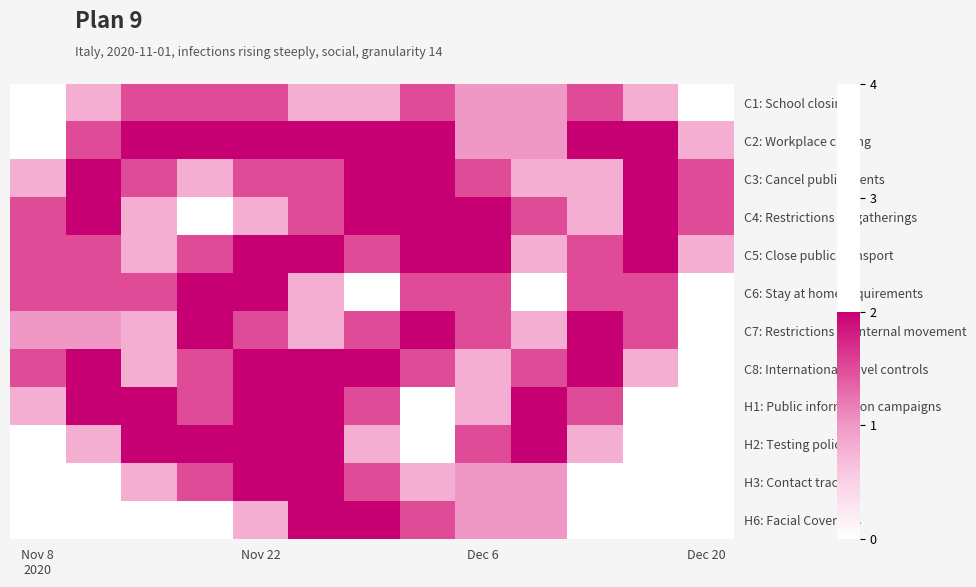

Reading left to right, what are all the values shown in this chart?

C1: School closing: 0.0	0.8	1.5	1.5	1.5	0.8	0.8	1.5	1.0	1.0	1.5	0.8	0.0
C2: Workplace closing: 0.0	1.5	2.0	2.0	2.0	2.0	2.0	2.0	1.0	1.0	2.0	2.0	0.8
C3: Cancel public events: 0.8	2.0	1.5	0.8	1.5	1.5	2.0	2.0	1.5	0.8	0.8	2.0	1.5
C4: Restrictions on gatherings: 1.5	2.0	0.8	0.0	0.8	1.5	2.0	2.0	2.0	1.5	0.8	2.0	1.5
C5: Close public transport: 1.5	1.5	0.8	1.5	2.0	2.0	1.5	2.0	2.0	0.8	1.5	2.0	0.8
C6: Stay at home requirements: 1.5	1.5	1.5	2.0	2.0	0.8	0.0	1.5	1.5	0.0	1.5	1.5	0.0
C7: Restrictions on internal movement: 1.0	1.0	0.8	2.0	1.5	0.8	1.5	2.0	1.5	0.8	2.0	1.5	0.0
C8: International travel controls: 1.5	2.0	0.8	1.5	2.0	2.0	2.0	1.5	0.8	1.5	2.0	0.8	0.0
H1: Public information campaigns: 0.8	2.0	2.0	1.5	2.0	2.0	1.5	0.0	0.8	2.0	1.5	0.0	0.0
H2: Testing policy: 0.0	0.8	2.0	2.0	2.0	2.0	0.8	0.0	1.5	2.0	0.8	0.0	0.0
H3: Contact tracing: 0.0	0.0	0.8	1.5	2.0	2.0	1.5	0.8	1.0	1.0	0.0	0.0	0.0
H6: Facial Coverings: 0.0	0.0	0.0	0.0	0.8	2.0	2.0	1.5	1.0	1.0	0.0	0.0	0.0